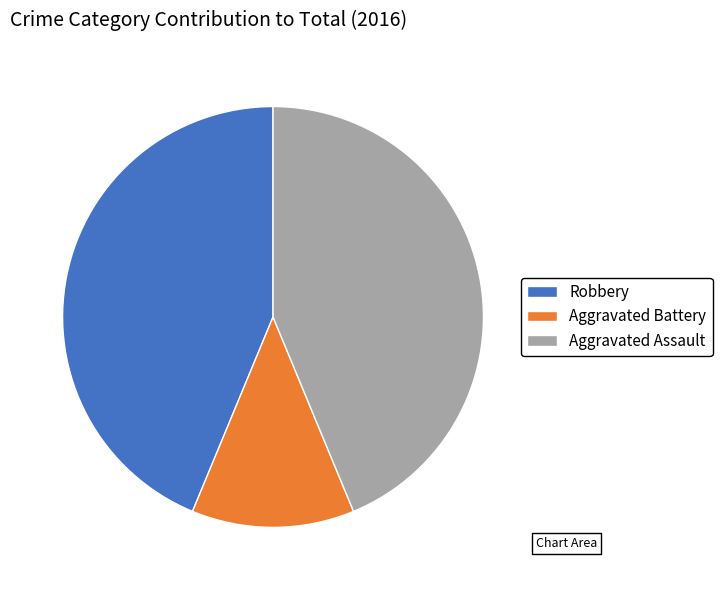

Is it true that Aggravated Battery is 1% of the pie?

False